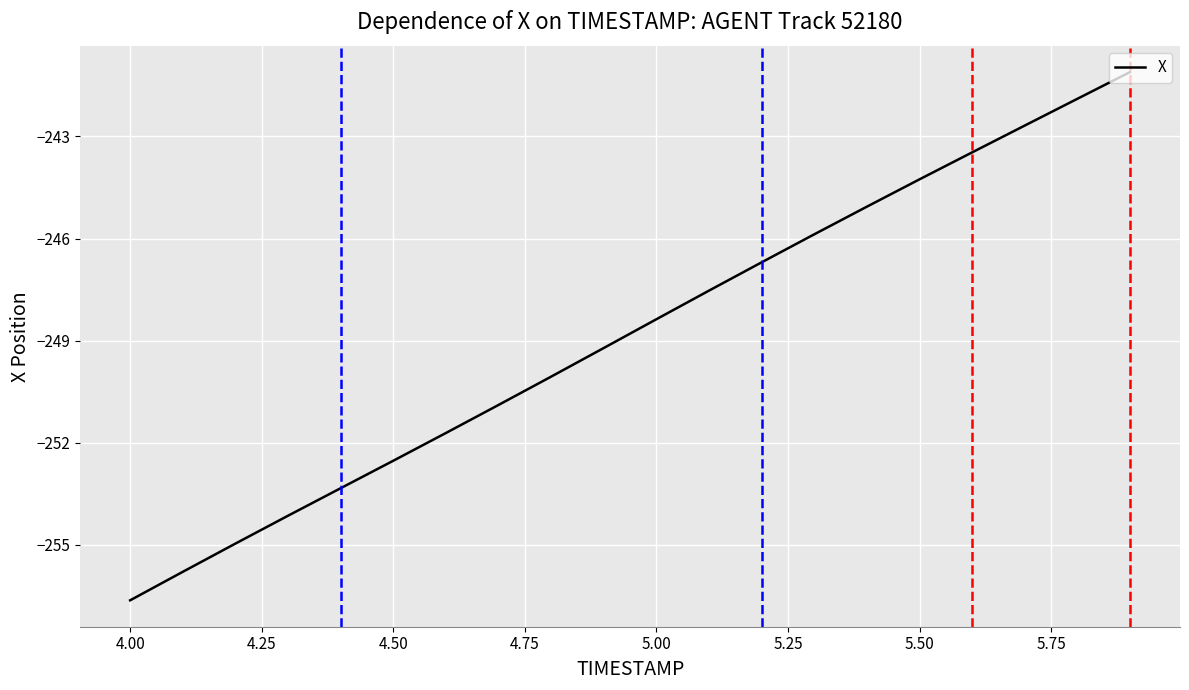

What is the greatest value displayed?

-241.1